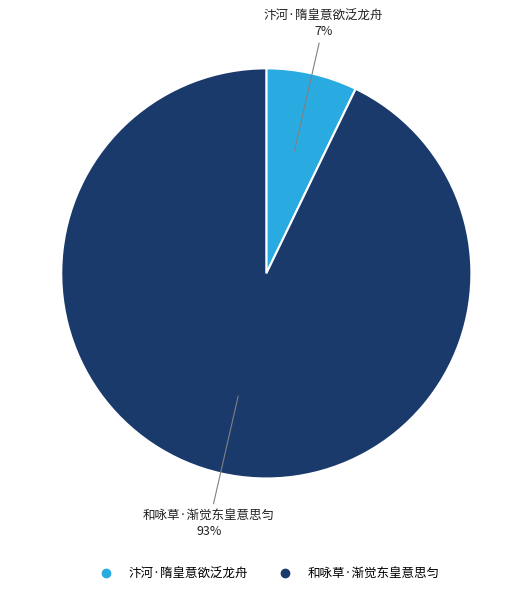

Count the number of slices in the pie.

2